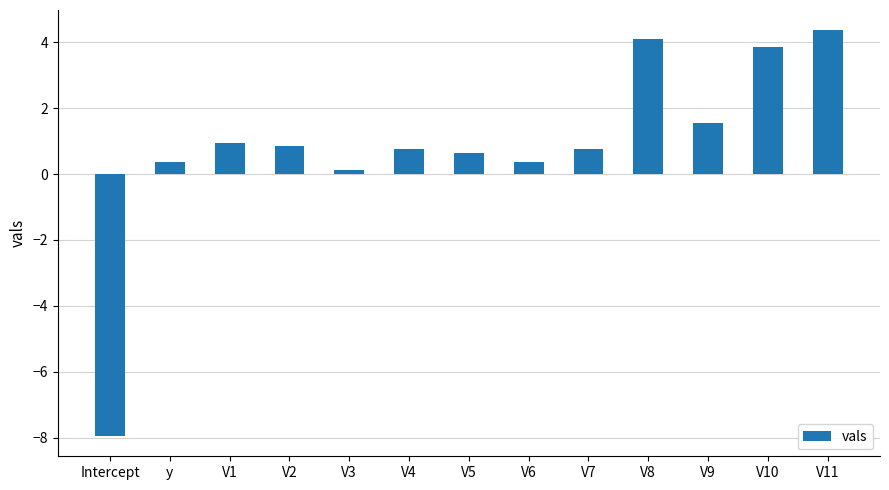

Which category has the lowest value across all series?

Intercept